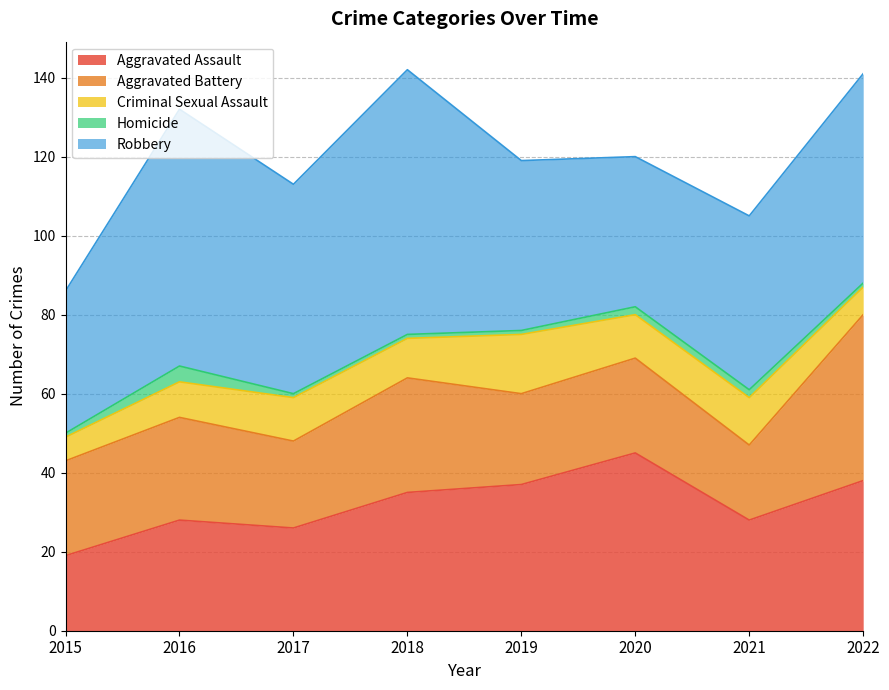

What is the value of the Robbery point at the 3rd from the left?

53